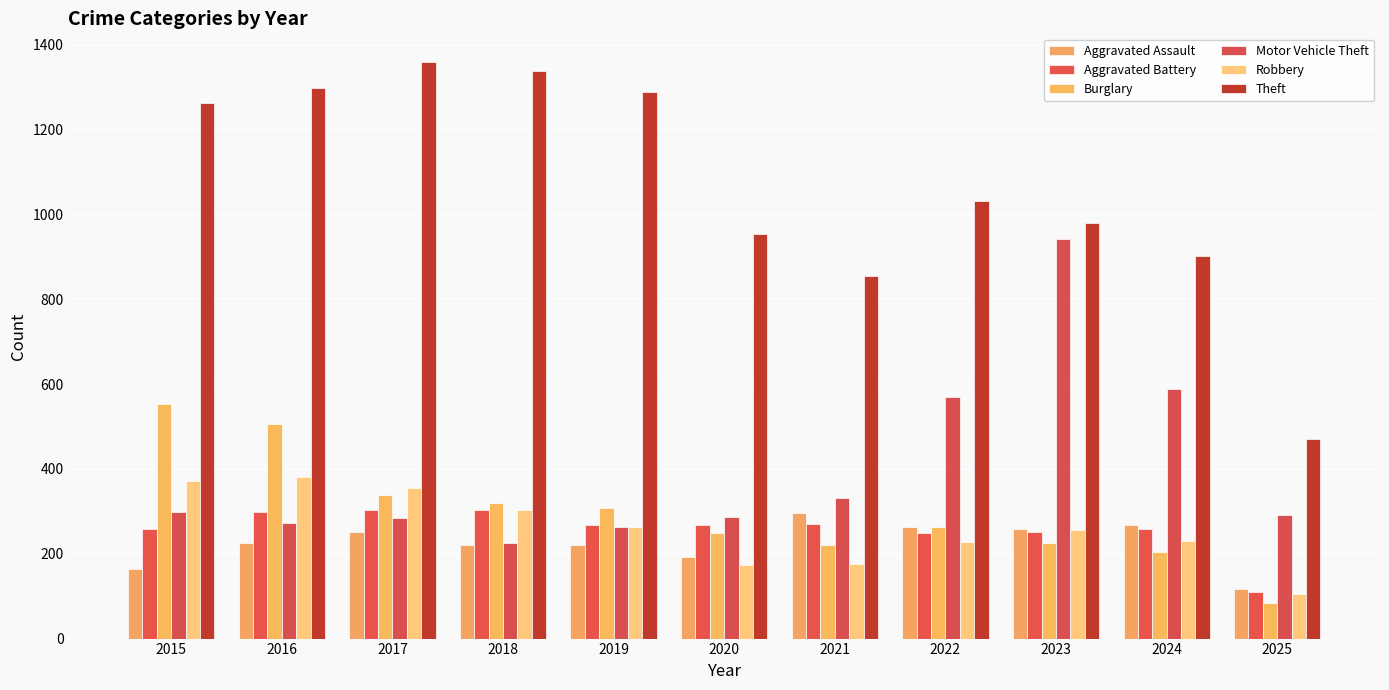

The value of Robbery at 2021 is 249. True or false?

False